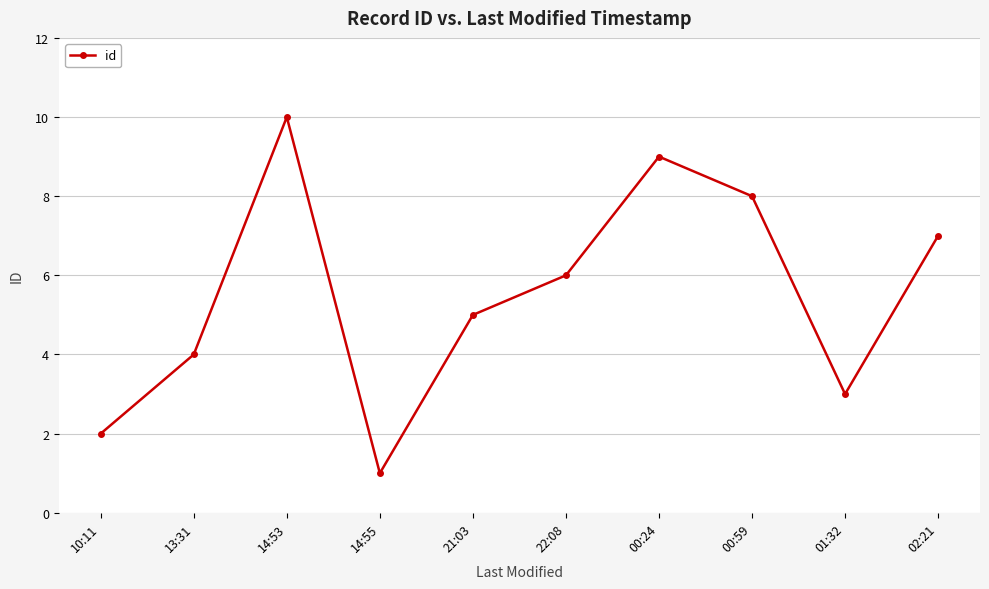

What is the value of the 2nd point from the left?

4